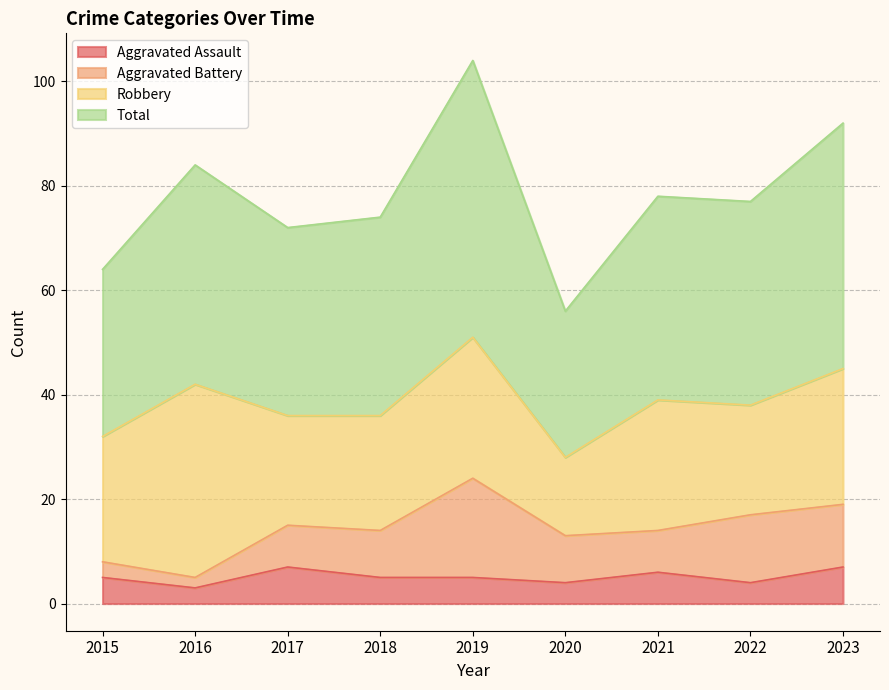

Where does the Total series first go above 77?

2016